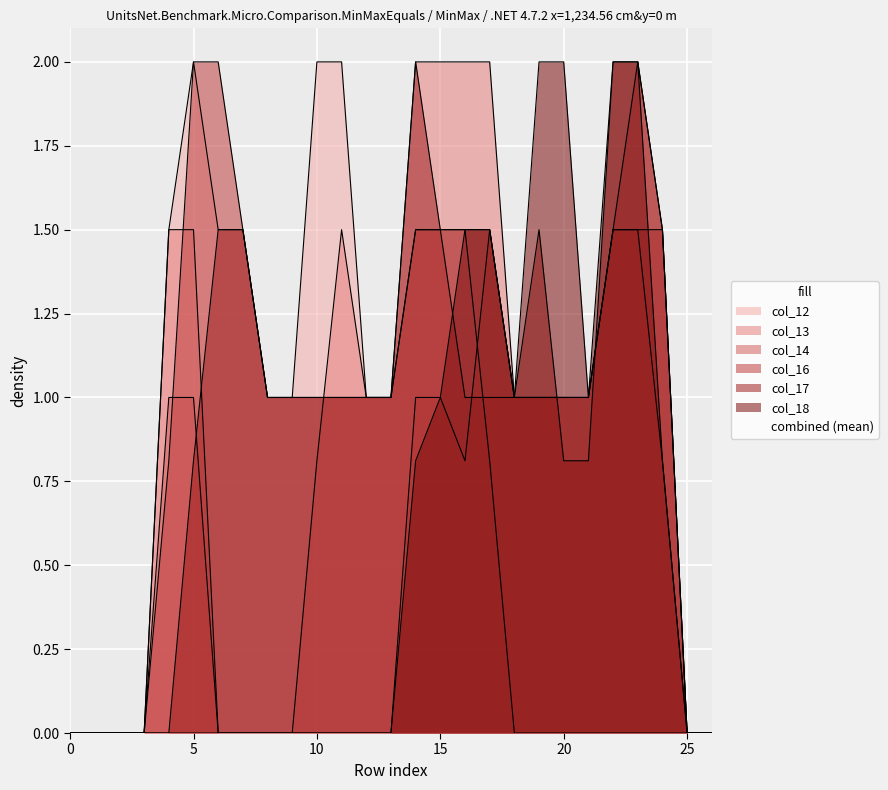

Which series ends up on top after the final intersection of col_12 and col_14?

col_14